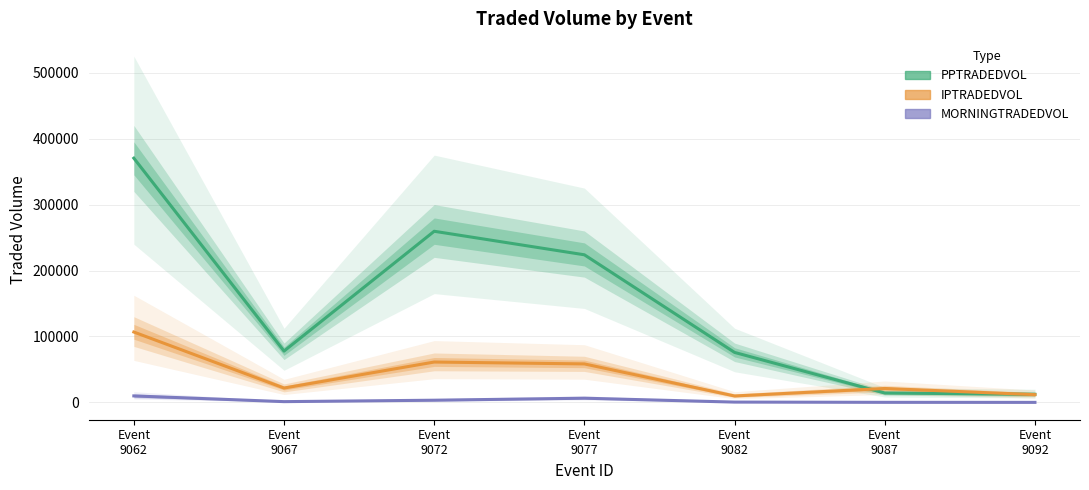

Count the number of data series in this chart.

3